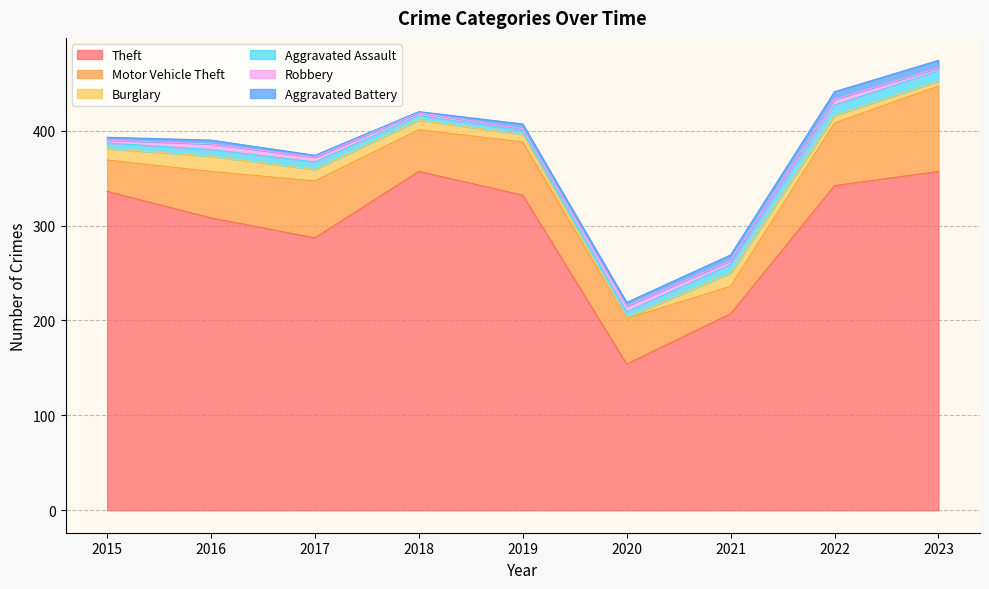

What is the total value across all series at 2015?

393